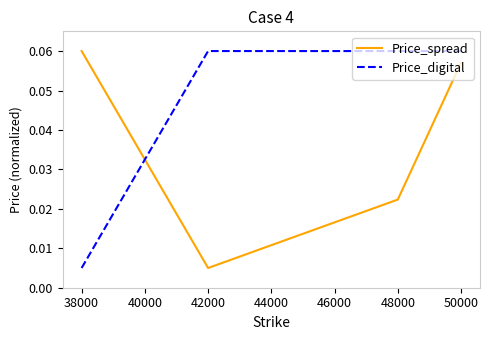

The Price_spread series shows 0.0 at 38000. True or false?

False